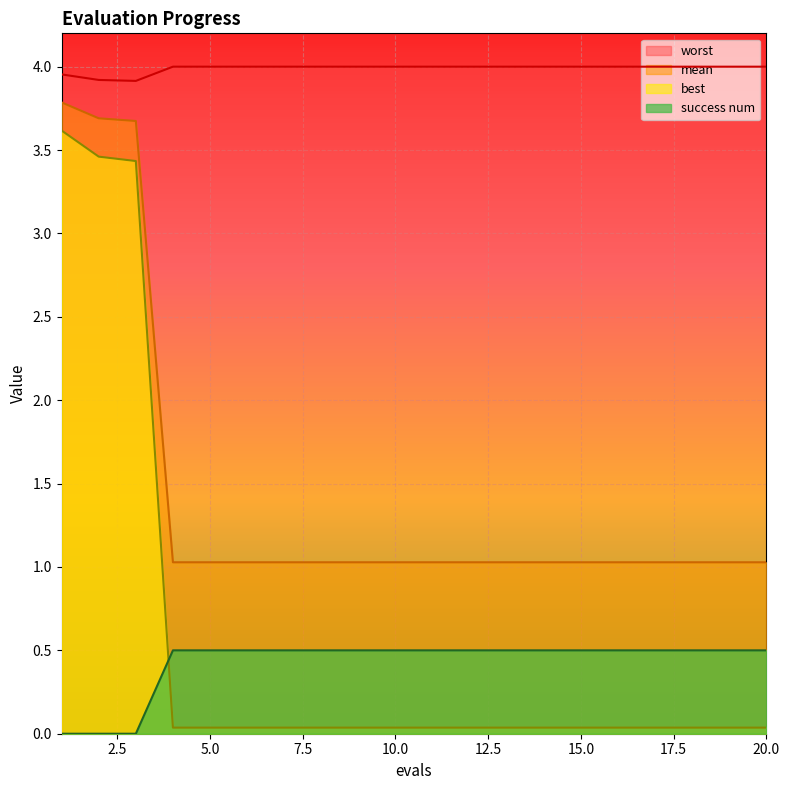

At how many categories does at least one series exceed 3?

20